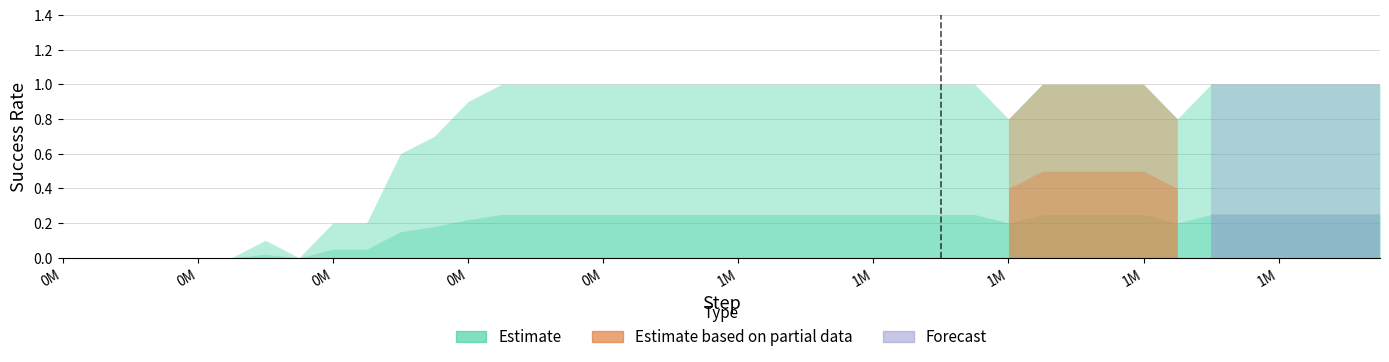

Does the chart have visible grid lines?

Yes